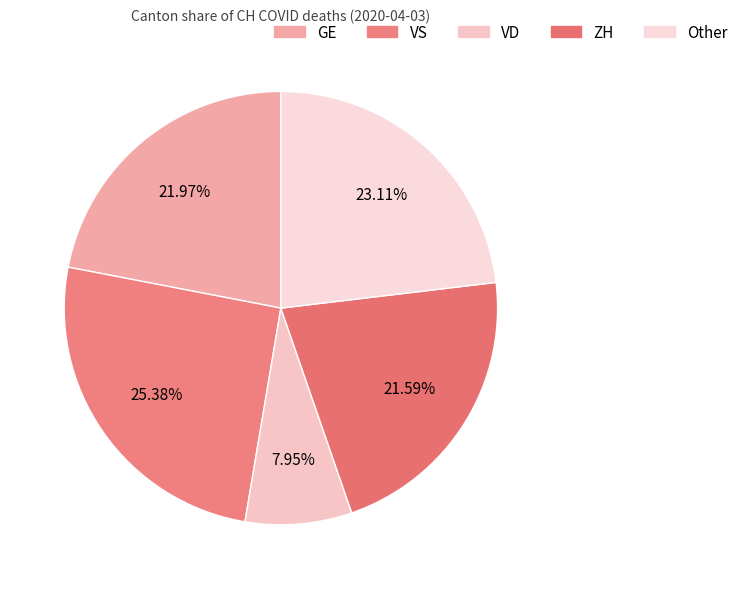

Count the number of slices in the pie.

5